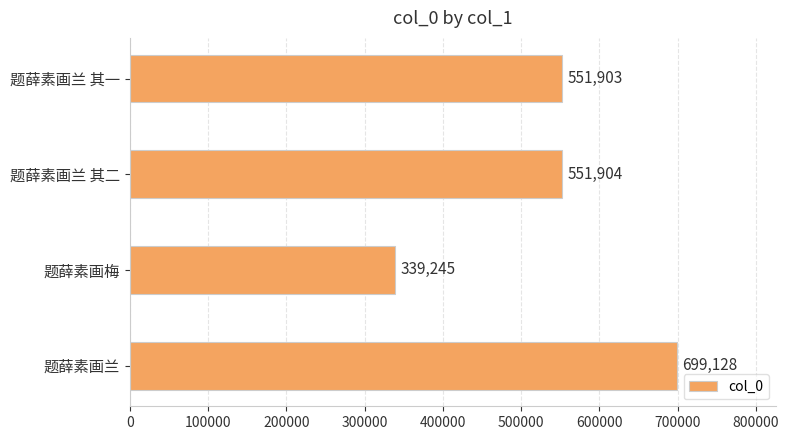

What is the smallest value displayed?

339245